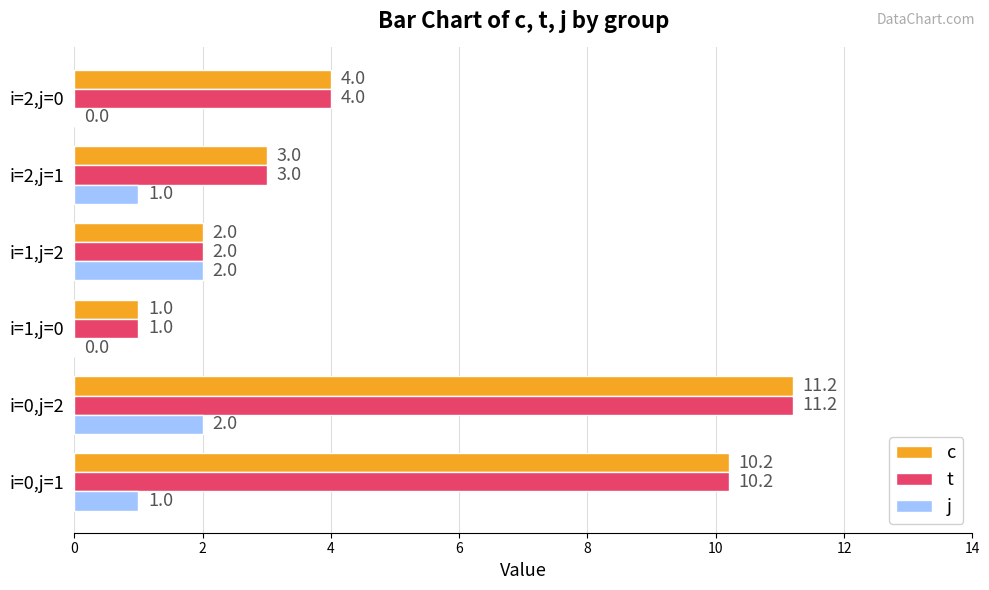

At which label does t reach its peak?

i=0,j=2